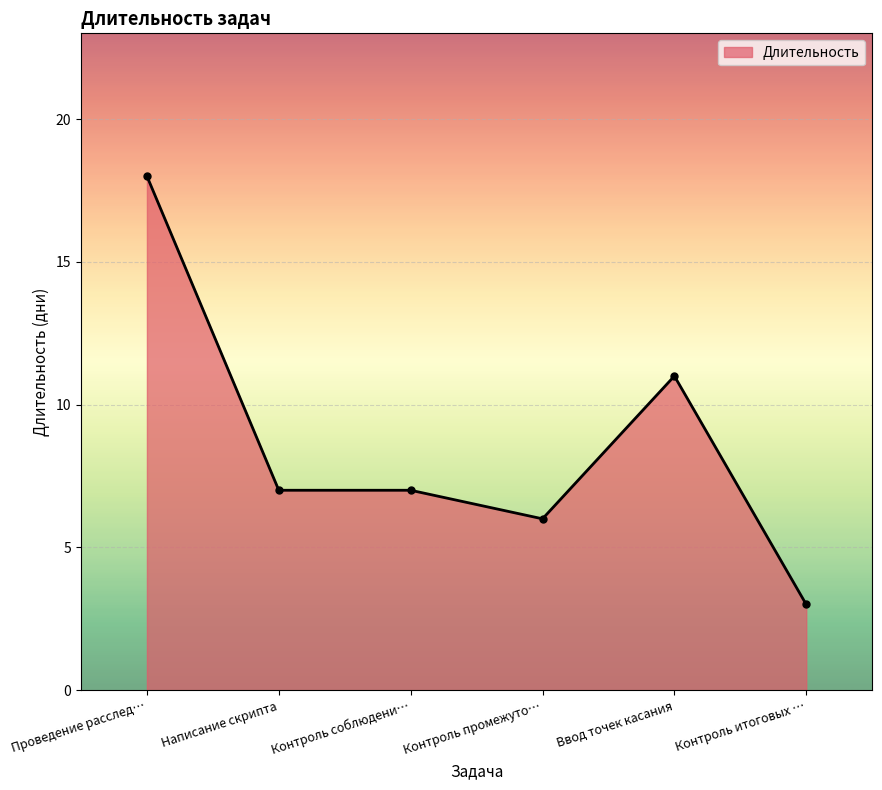

True or false: the data has more than 0 interior local peaks.

True